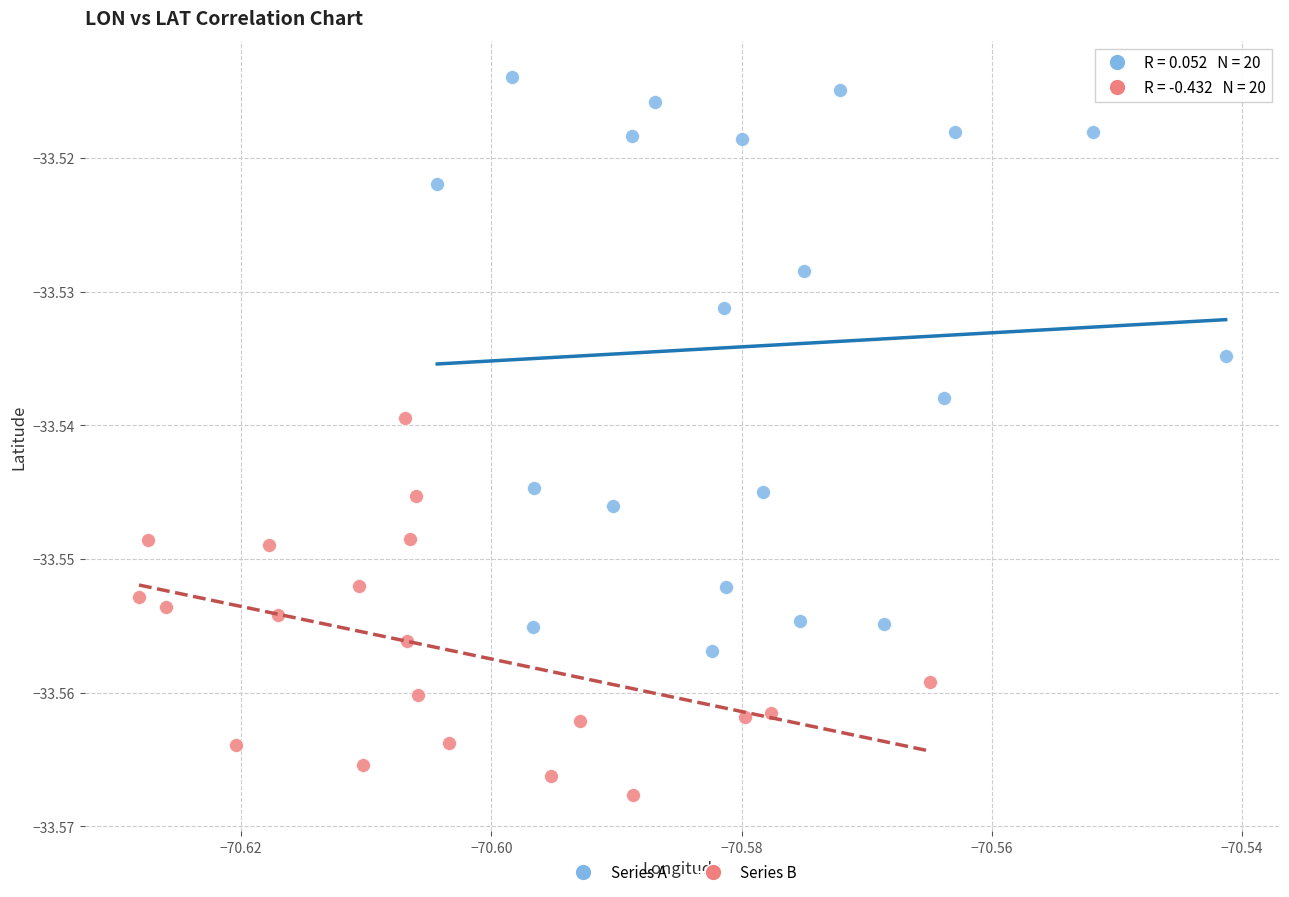

Which series reaches the minimum Y coordinate?

Series B